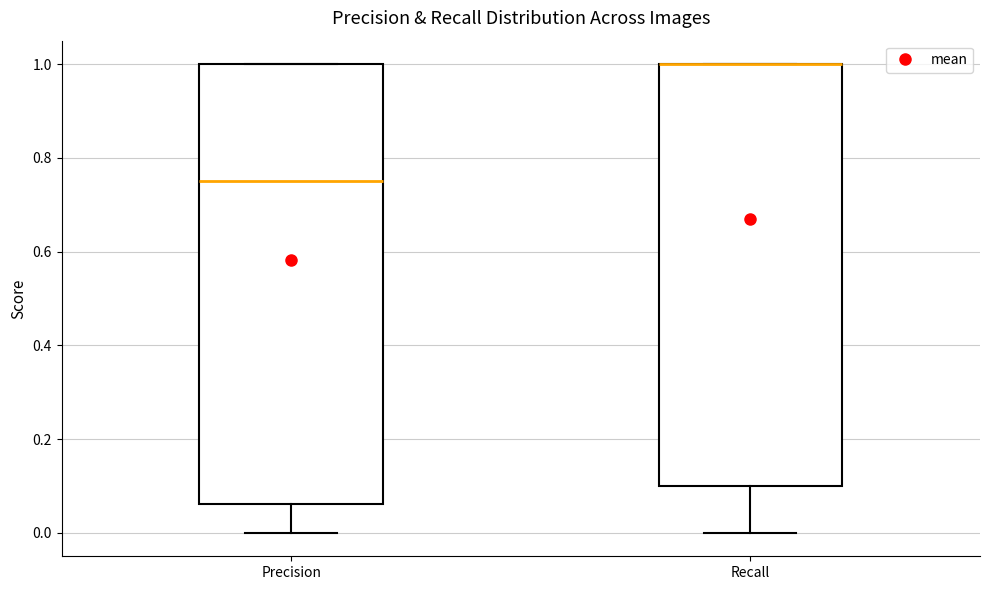

Reading left to right, transcribe this box plot: for each box, give where its median line is, the range the box spans, and where its two whiskers end, as read against the y-axis. The values are not printed on the chart, so give them approximately, as read against the axis.

Precision: median 0.76, box 0.06 to 1.00, whiskers 0.00 to 1.00
Recall: median 1.00 (drawn on the box's upper edge), box 0.10 to 1.00, whiskers 0.00 to 1.00